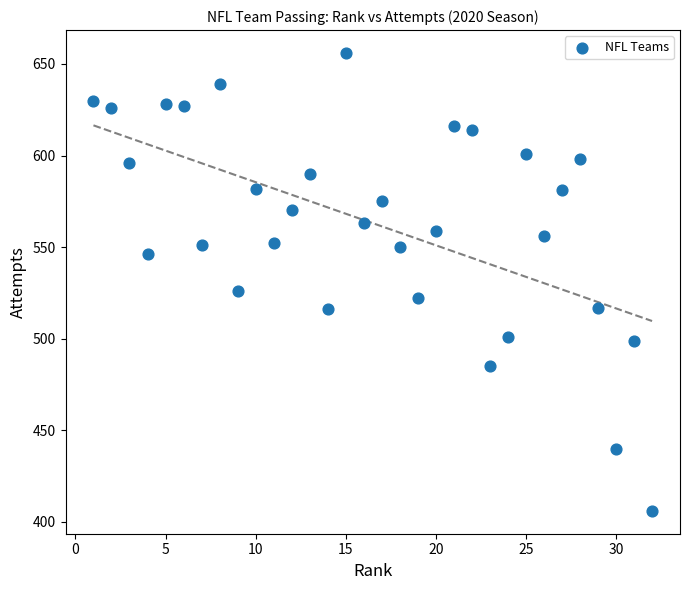

What is the range of X values (max minus min)?

31